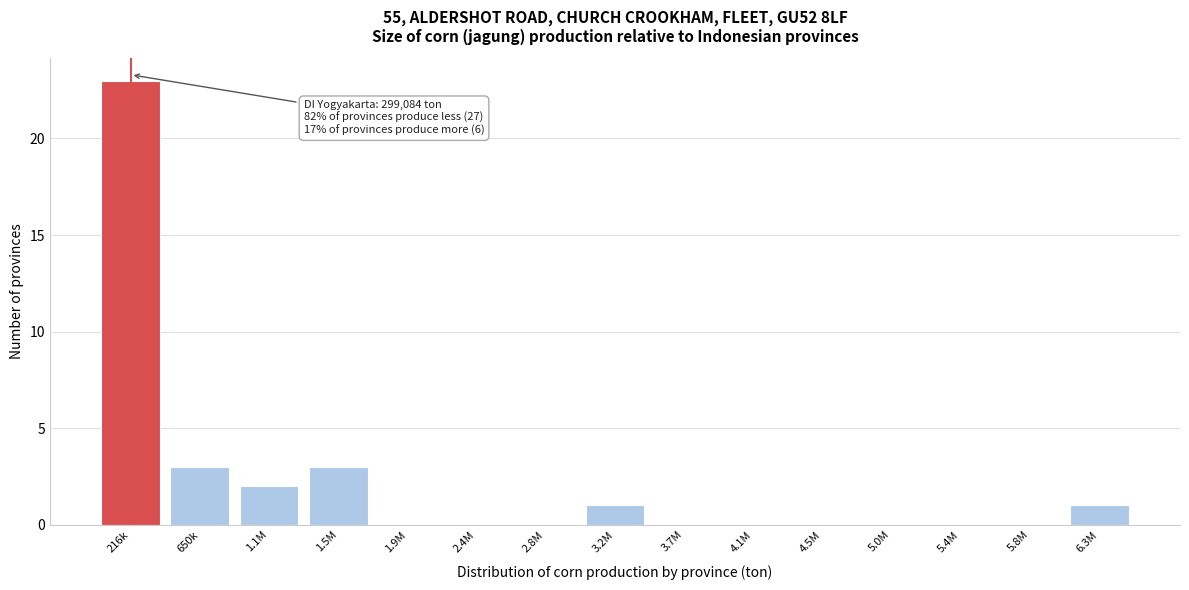

Reading right to left, what are all the values shown in this chart?

6.3M=1	5.8M=0	5.4M=0	5.0M=0	4.5M=0	4.1M=0	3.7M=0	3.2M=1	2.8M=0	2.4M=0	1.9M=0	1.5M=3	1.1M=2	650k=3	216k=23